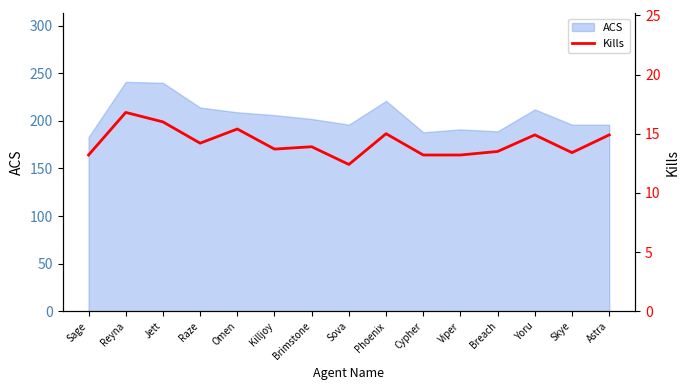

The chart shows a value of 20.7 at Astra. True or false?

False